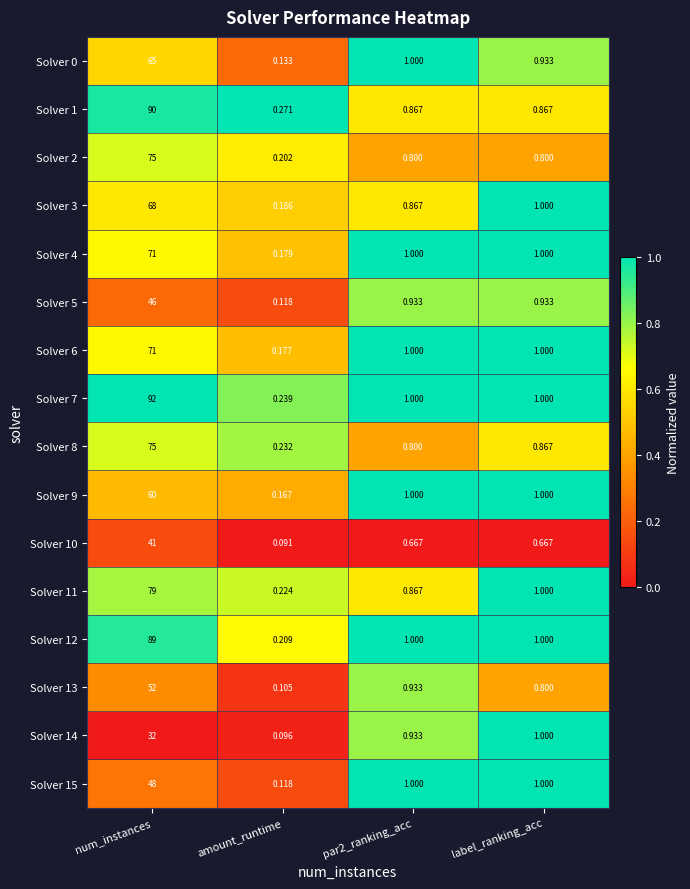

Which category has the lowest value across all series?

amount_runtime